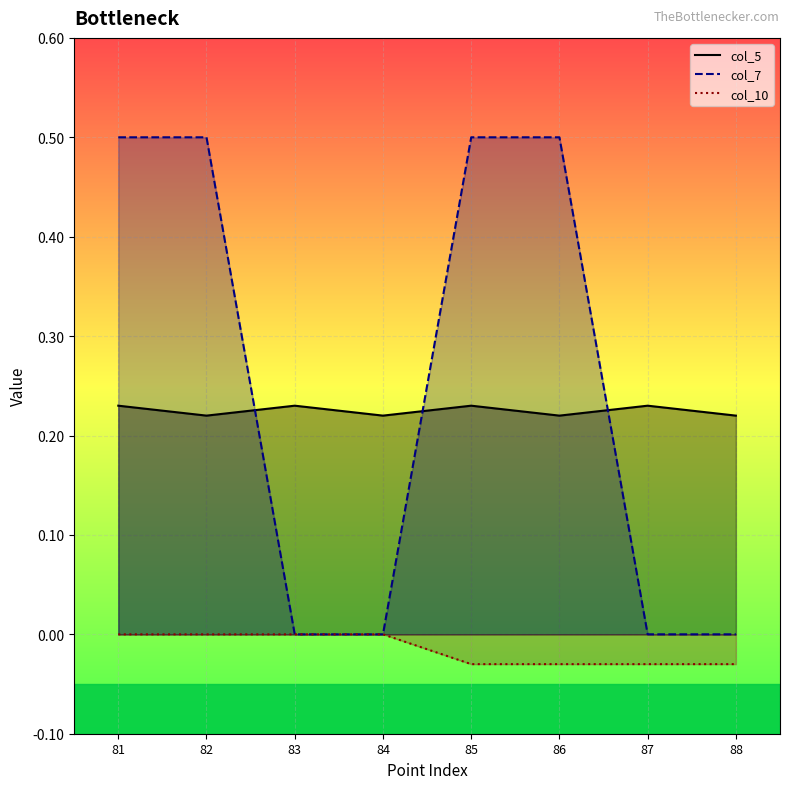

Reading left to right, extract all data points from this chart.

col_5_line: 81=0.2	82=0.2	83=0.2	84=0.2	85=0.2	86=0.2	87=0.2	88=0.2
col_7_line: 81=0.5	82=0.5	83=0.0	84=0.0	85=0.5	86=0.5	87=0.0	88=0.0
col_10_line: 81=0.0	82=0.0	83=0.0	84=0.0	85=-0.0	86=-0.0	87=-0.0	88=-0.0